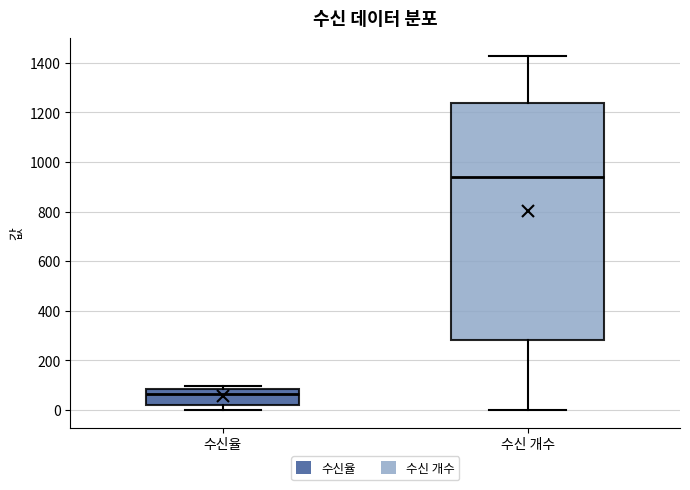

Which box has the highest median line?

수신 개수